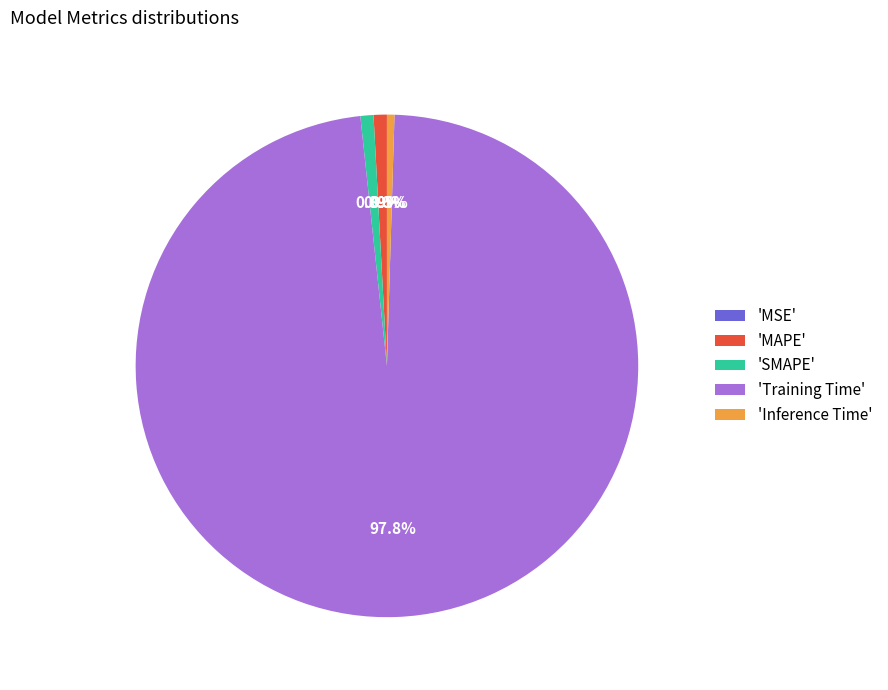

Which category accounts for the majority?

'Training Time'